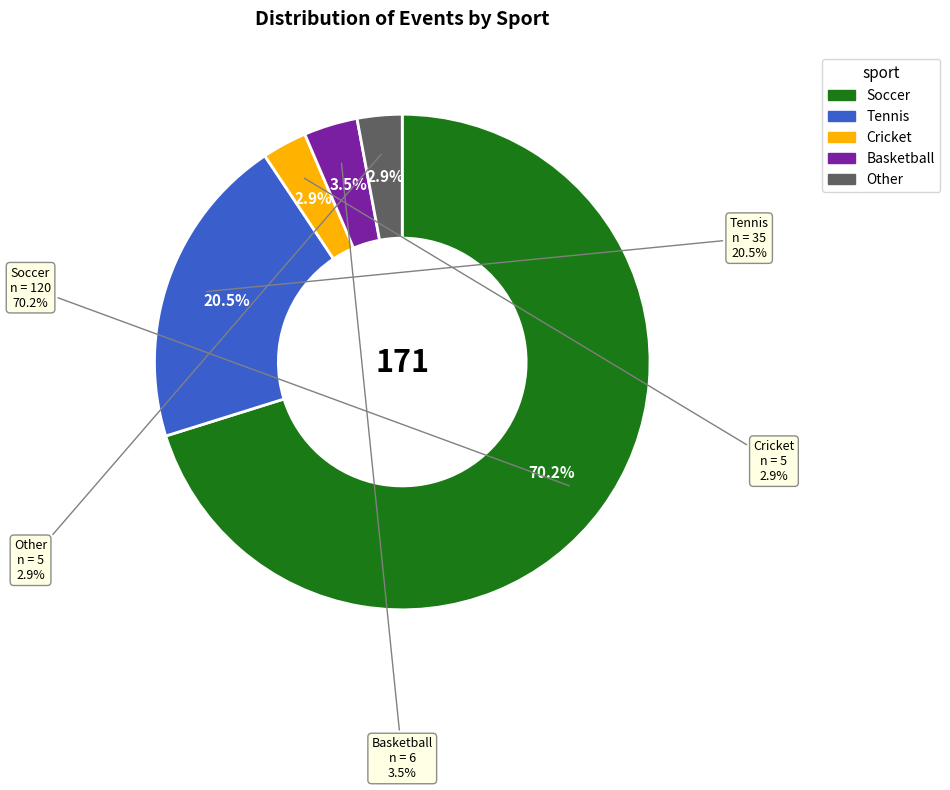

What is the total percentage of Basketball and Soccer?

73.7%